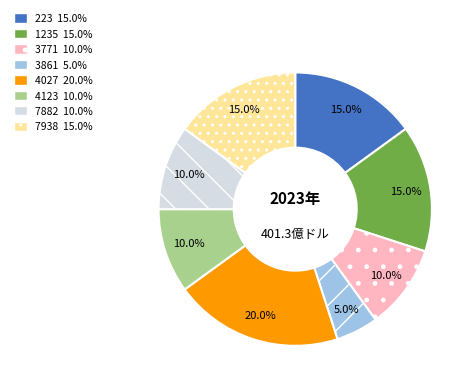

The 3861 slice represents 12% of the pie. True or false?

False